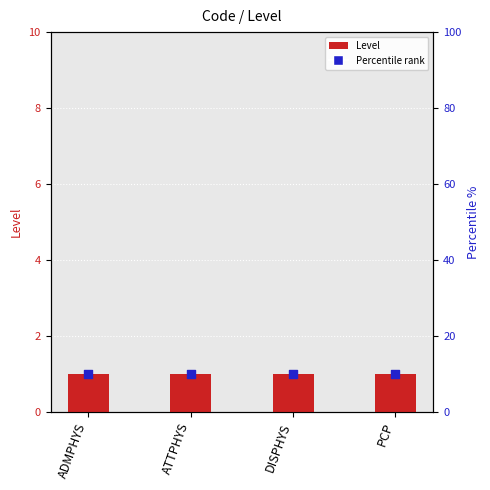

At which category is the sum across all series the highest?

ADMPHYS